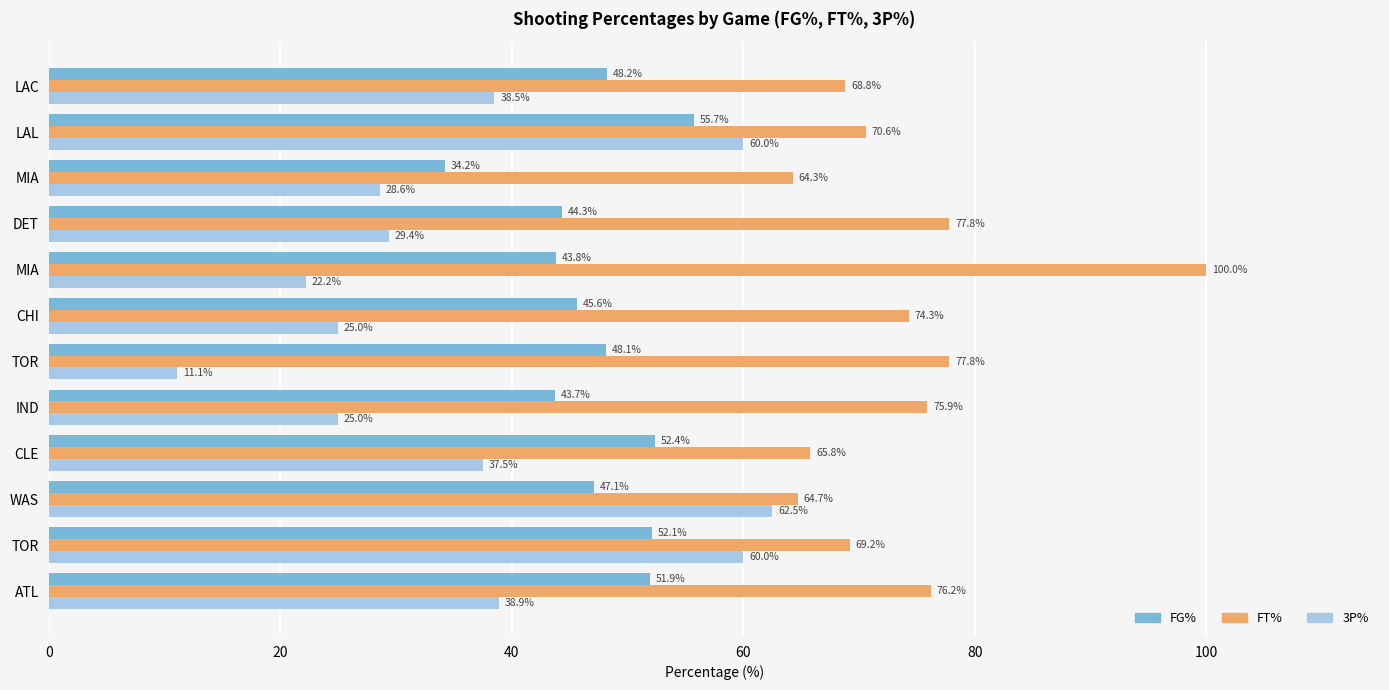

How many data points does each series have?

12